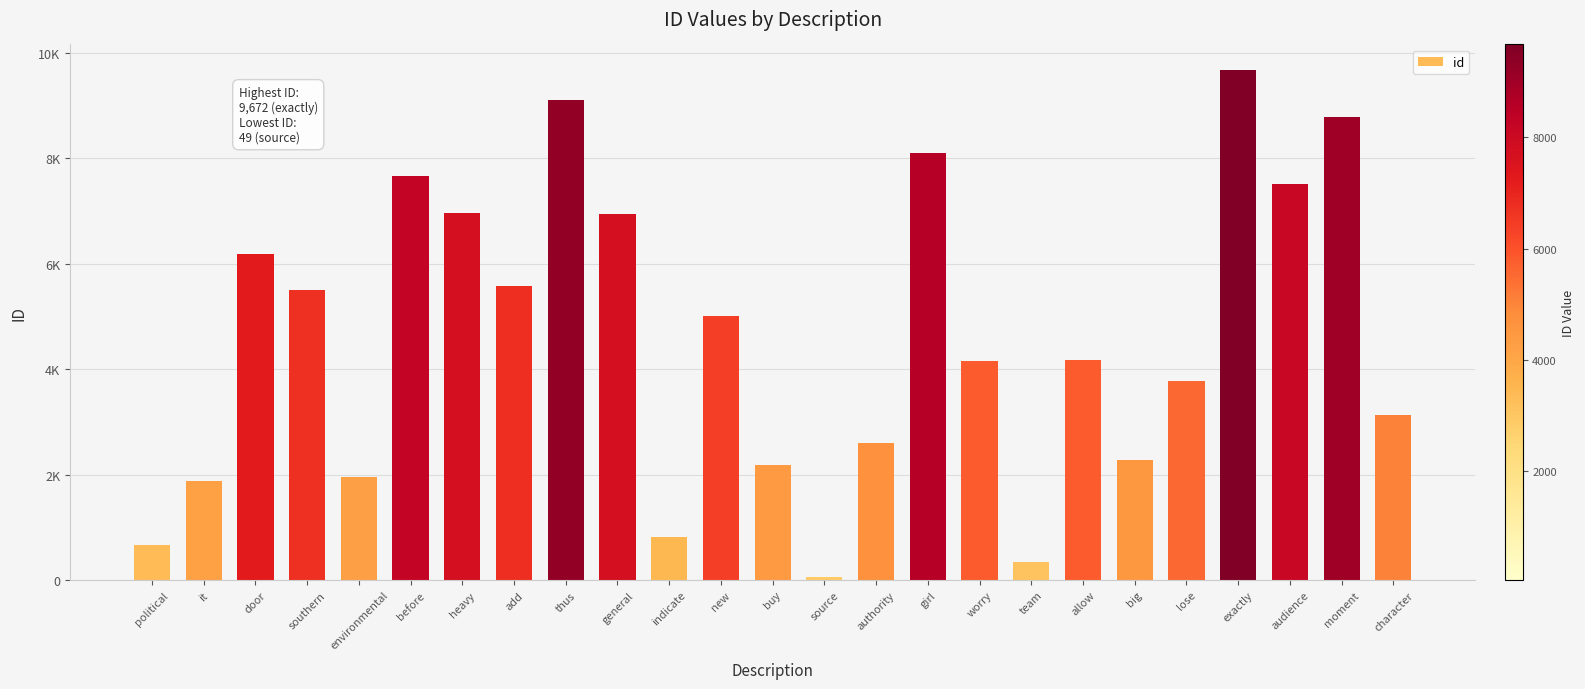

Does the chart contain any negative values?

No